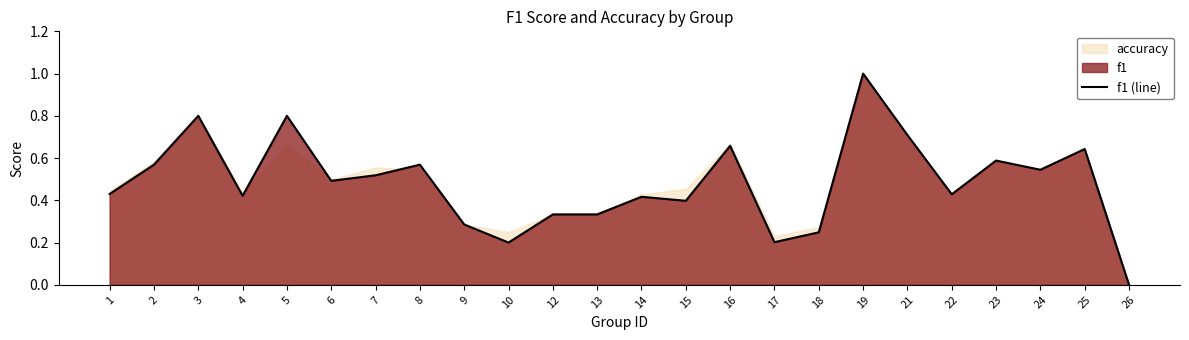

What is the difference between the maximum and minimum values?

1.0